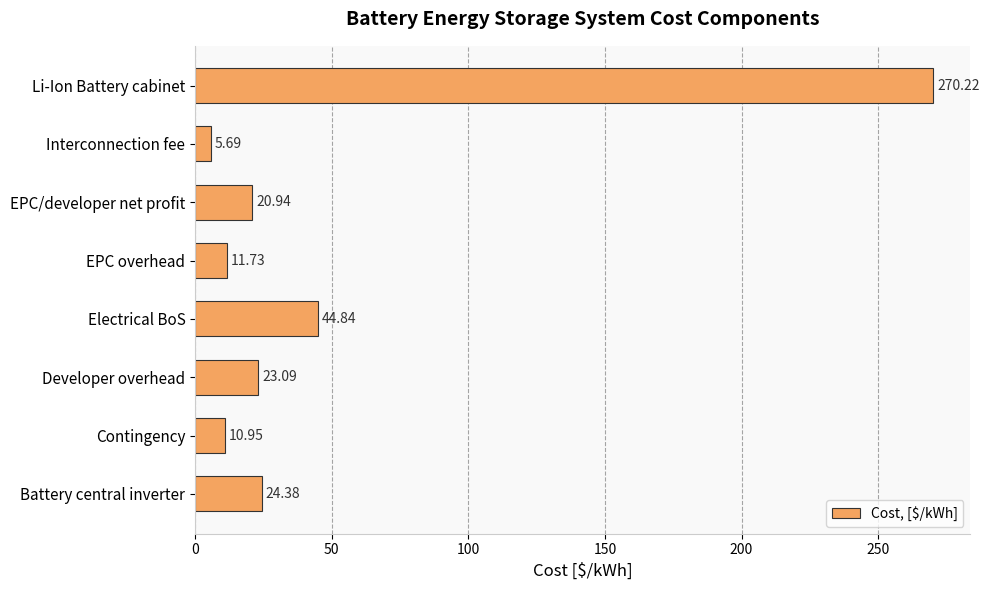

What is the label of the 6th bar from the bottom?

EPC/developer net profit